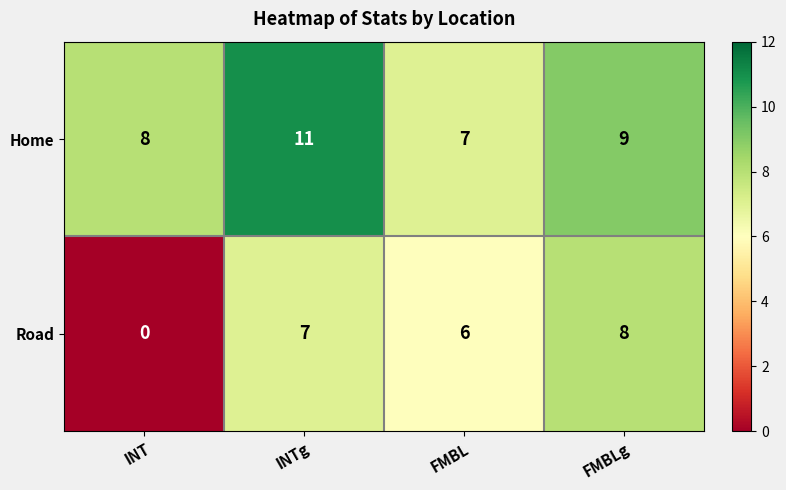

At which label is Home closest to 9?

FMBLg